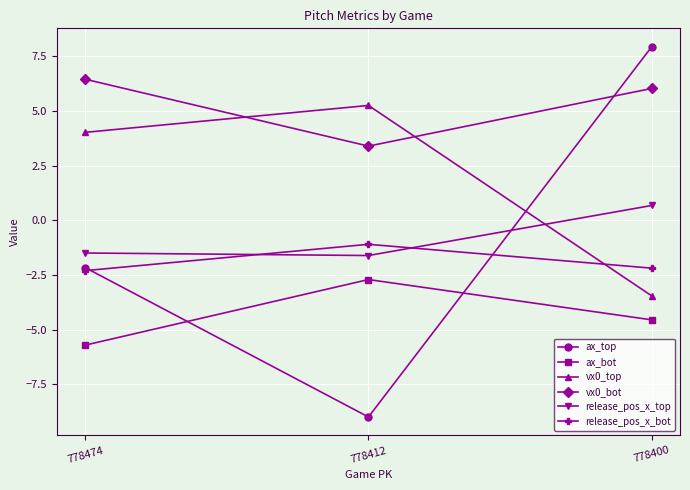

At which label does ax_bot reach its peak?

778412